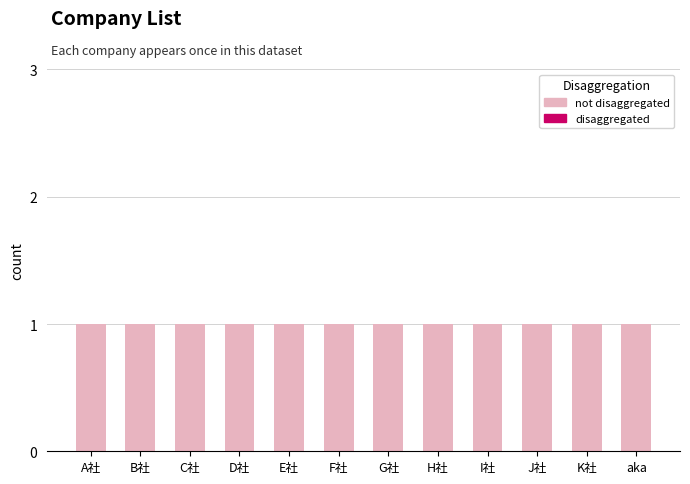

Which series changed the most between C社 and D社?

not disaggregated